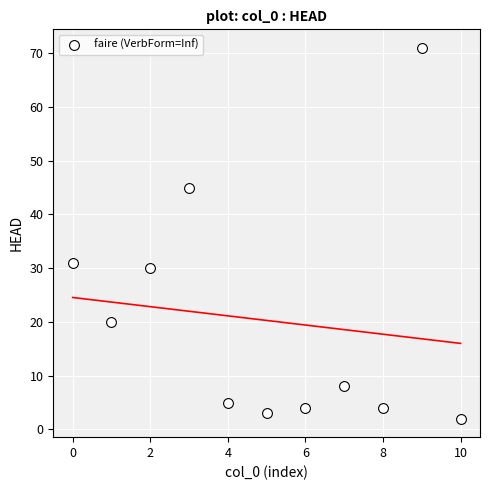

What is the range of Y values (max minus min)?

69